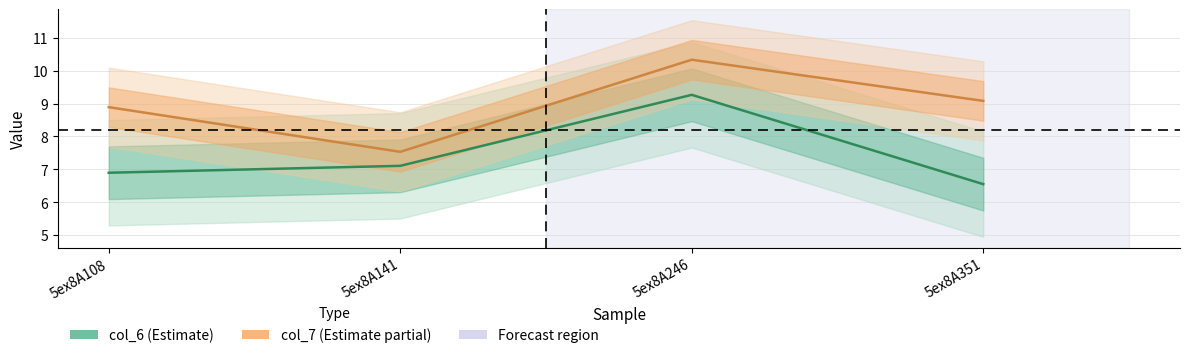

What is the average value of the col_6 series?

7.5